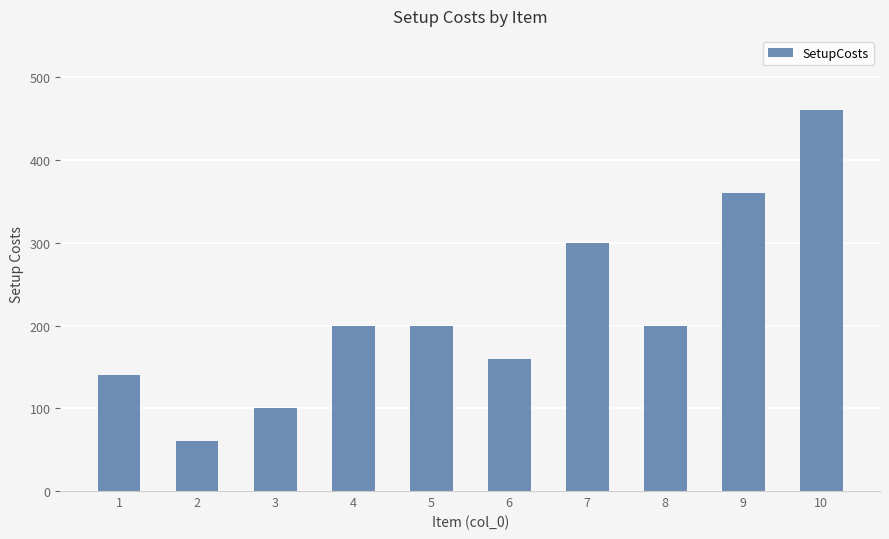

Reading left to right, transcribe all the data shown in this chart.

1=140	2=60	3=100	4=200	5=200	6=160	7=300	8=200	9=360	10=460